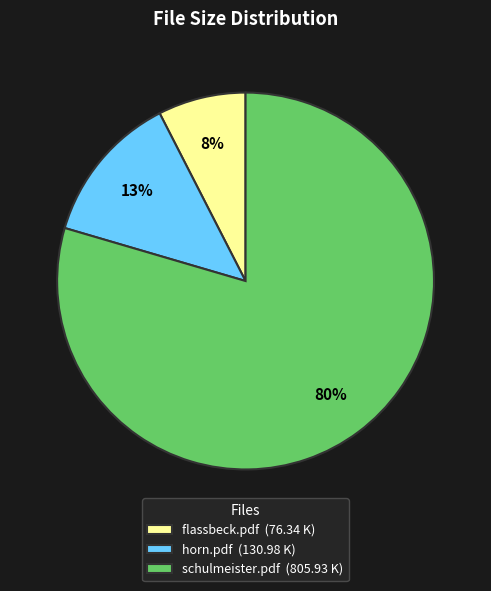

To the nearest percent, what is the average slice percentage?

33%